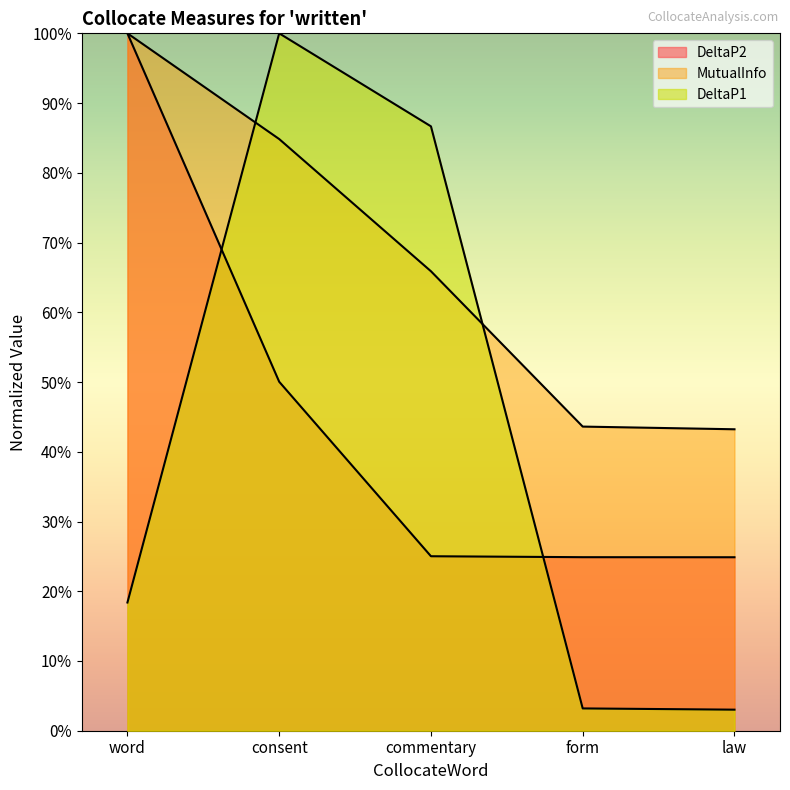

How many distinct data groups are displayed?

3